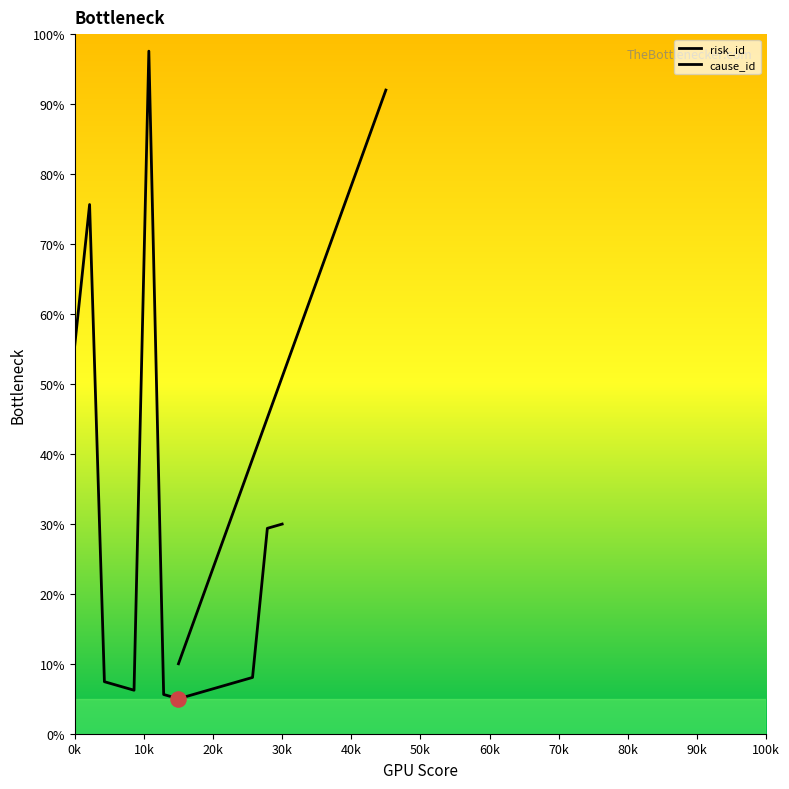

Which series contains the highest Y value?

risk_id